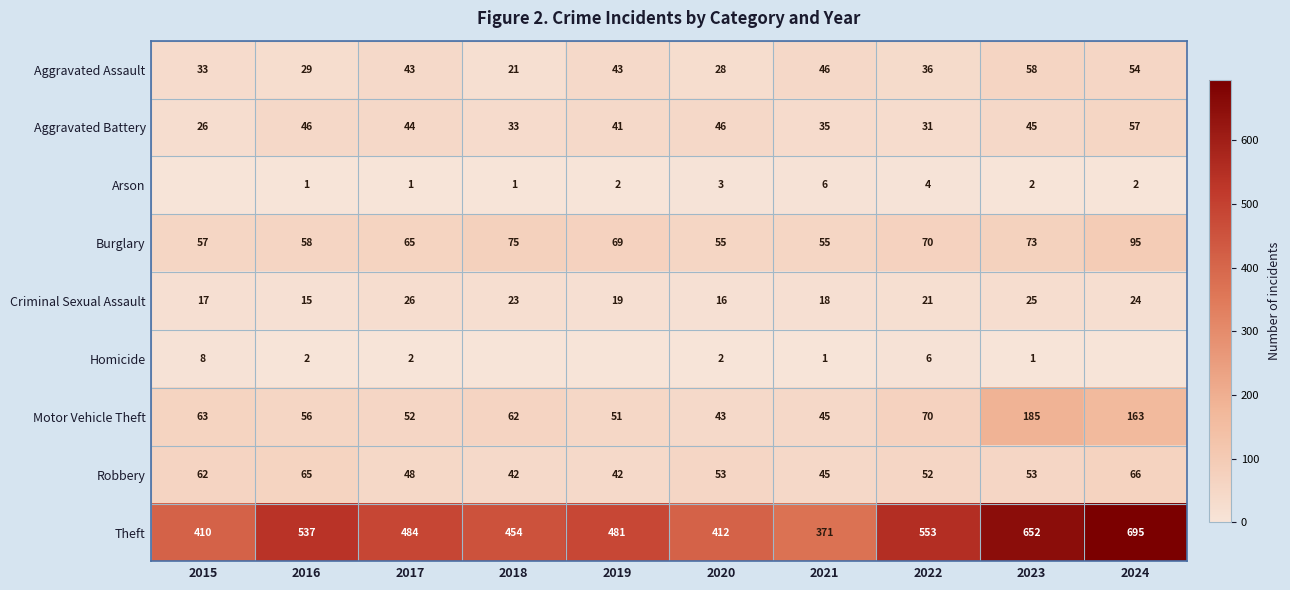

The Burglary series shows 23 at 2021. True or false?

False